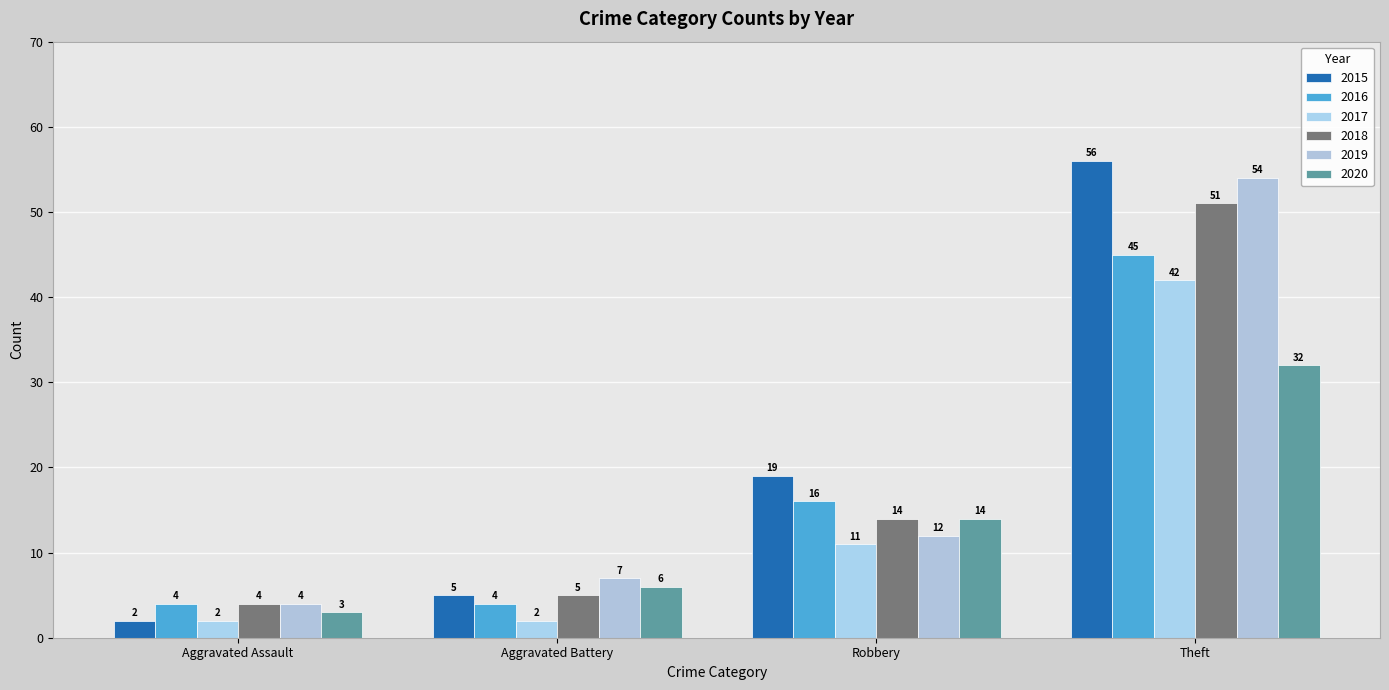

What is the value of the 2018 bar at the 1st from the left?

4